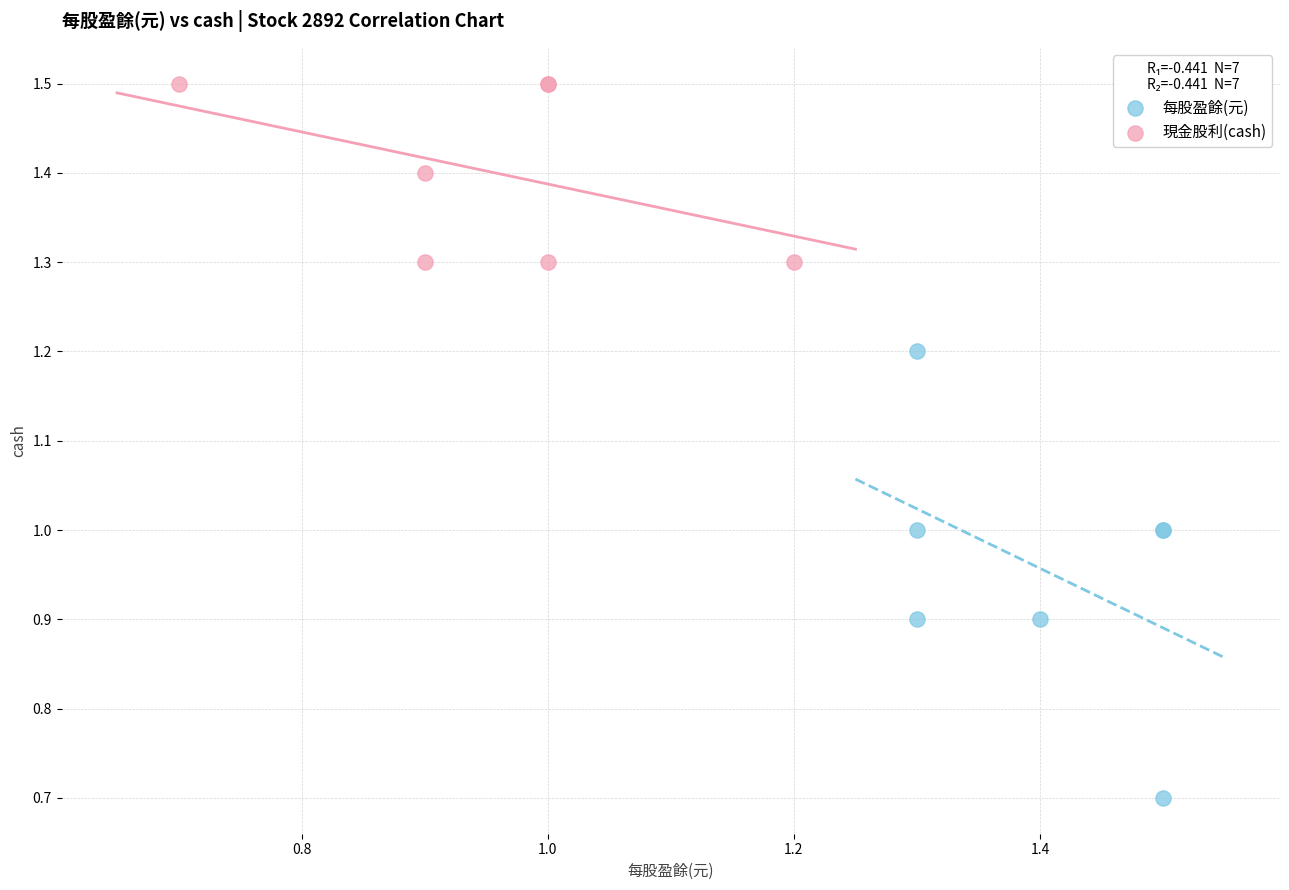

Which series has the largest Y range (max minus min)?

每股盈餘(元)